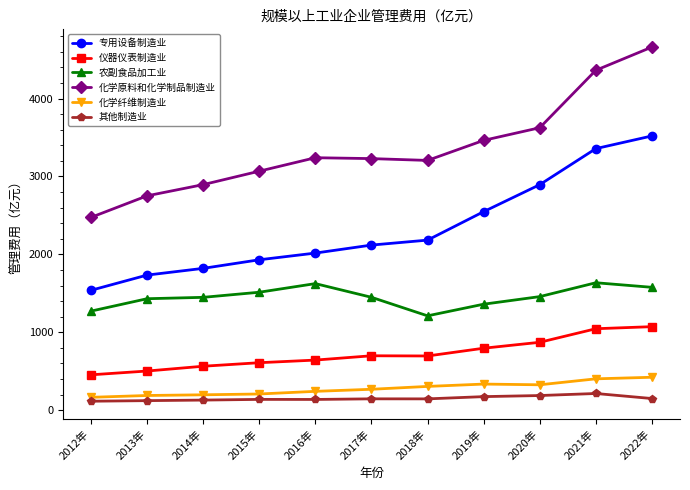

Where does the 农副食品加工业 series first go above 1448?

2014年